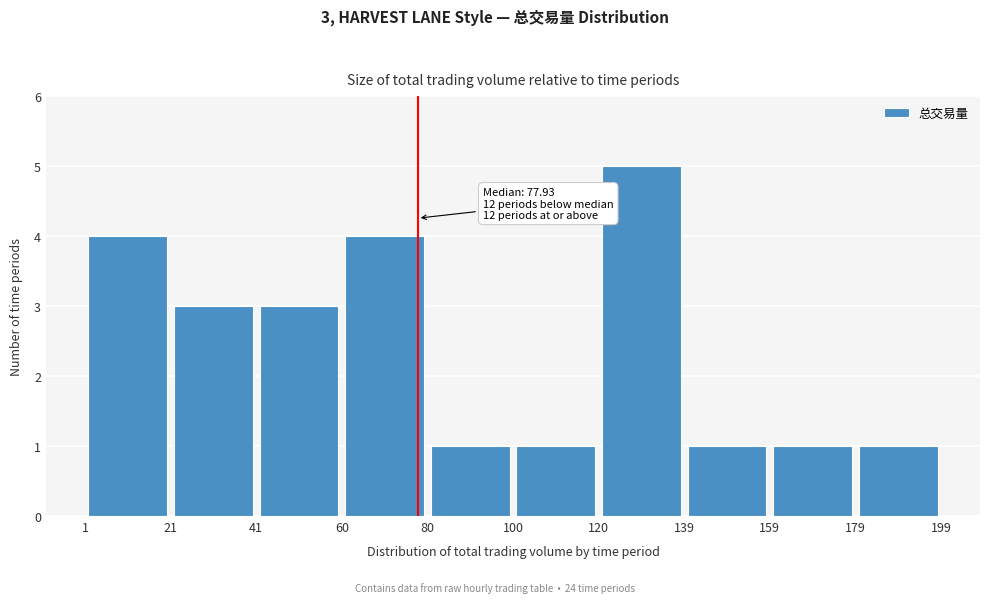

Over which range of the x-axis is the bar tallest?

120 to 139